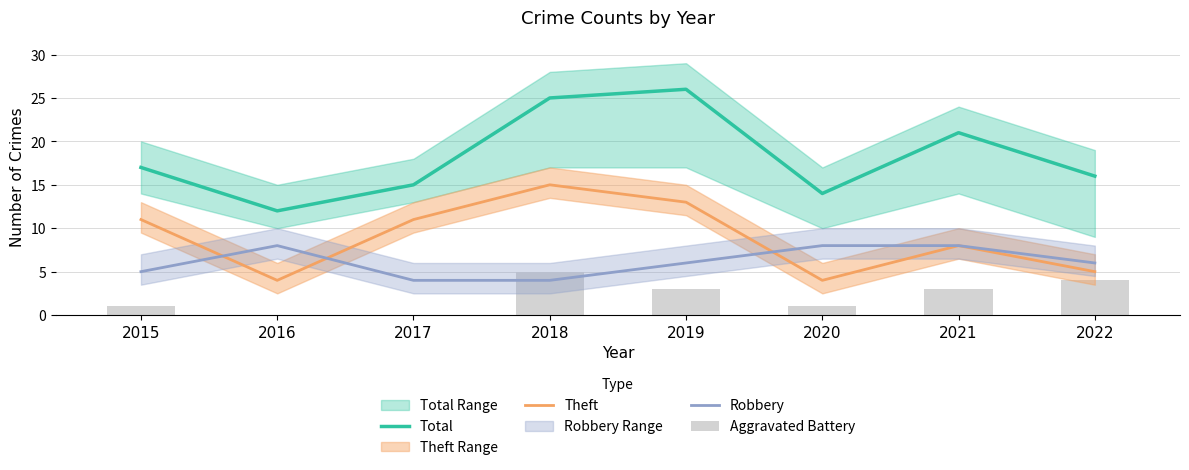

What is the spread (max minus min) of values at 2022?

12